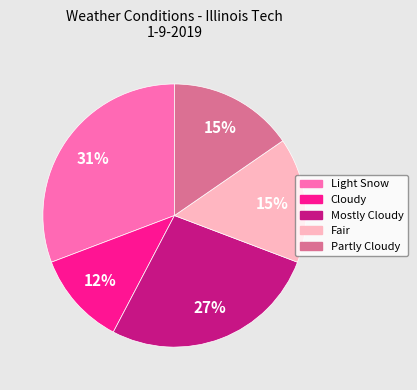

What is the ratio of the value at Mostly Cloudy to the value at Light Snow?

0.9